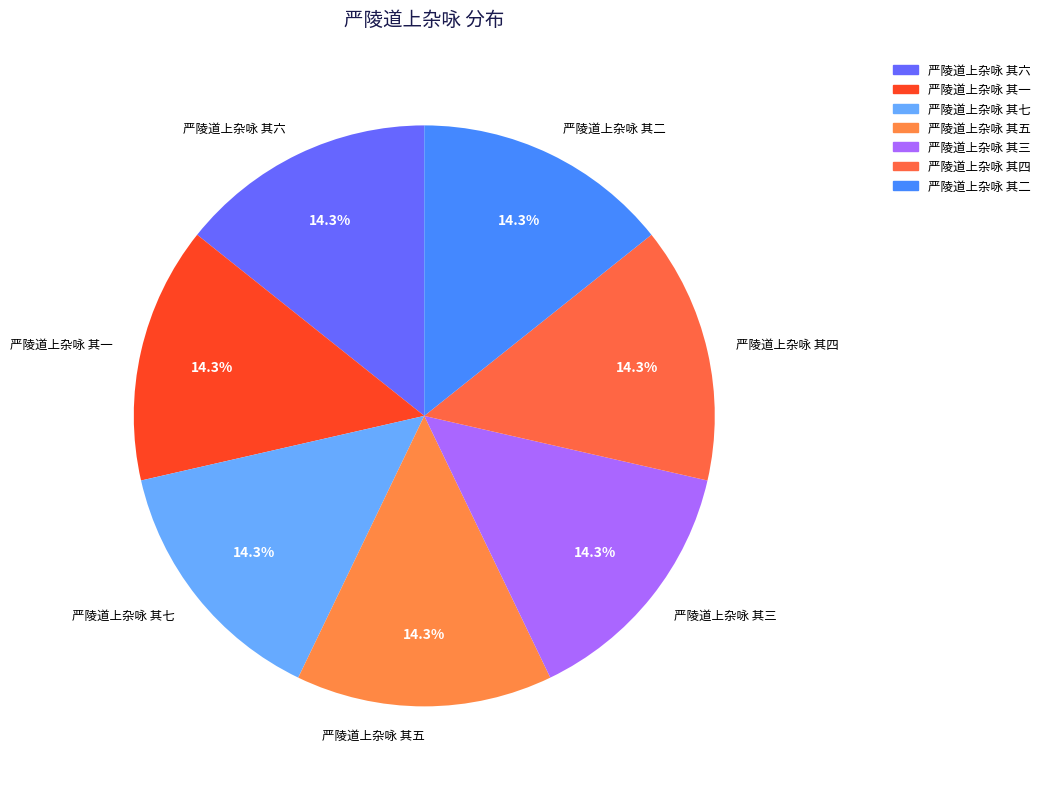

Approximately how many times larger is the value at 严陵道上杂咏 其五 compared to 严陵道上杂咏 其二?

1.0